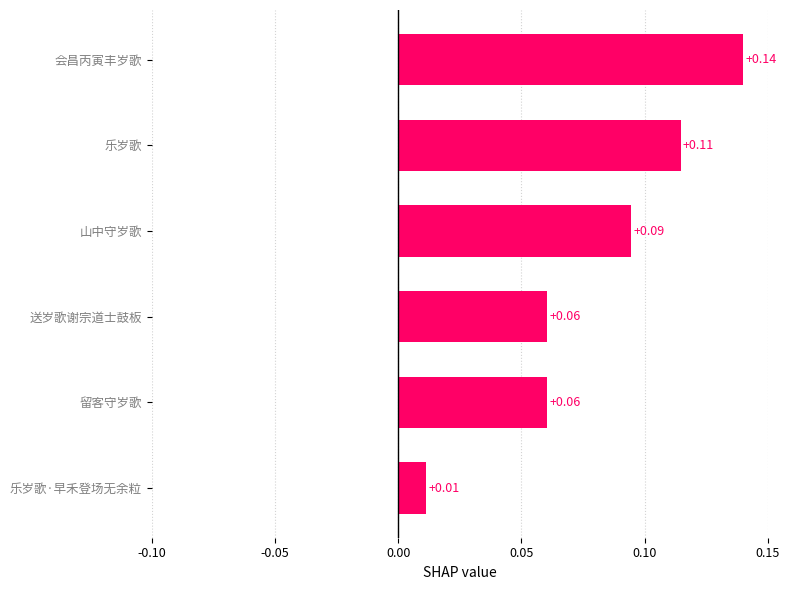

At which category does the chart reach its minimum across all series?

乐岁歌·早禾登场无余粒